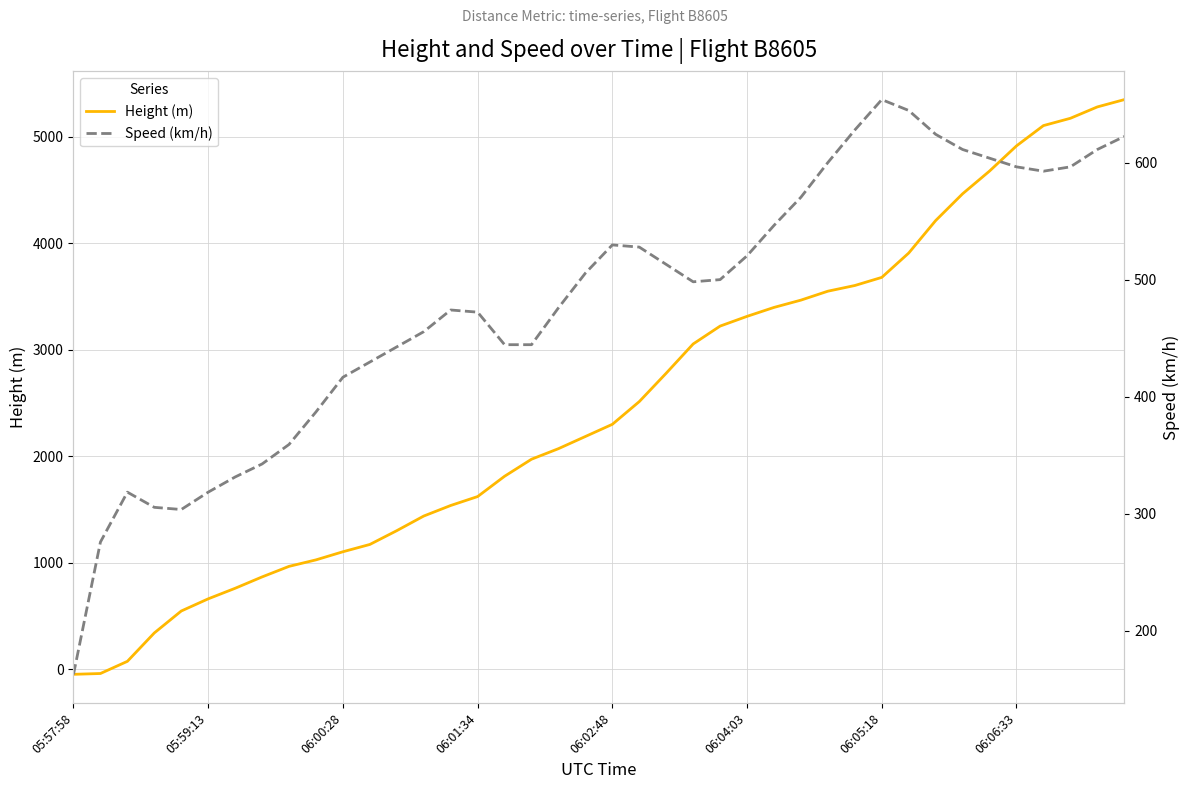

What is the highest value of the Height (m) series?

5349.2